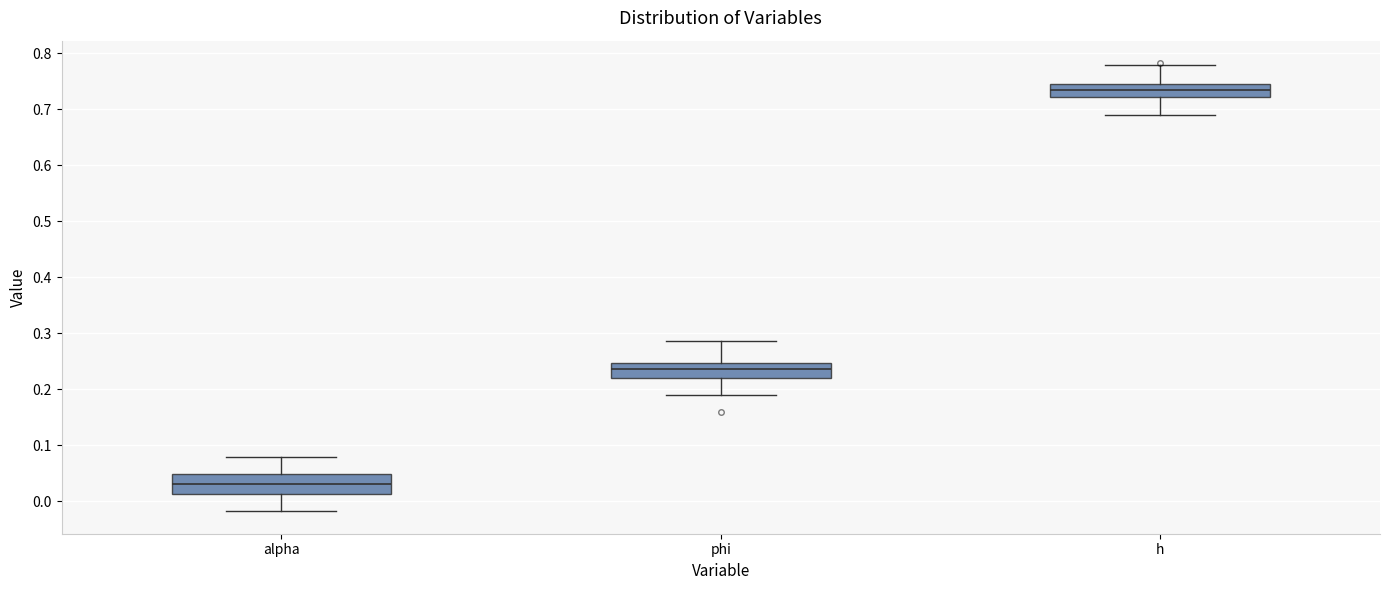

Which box's median line is the highest?

h